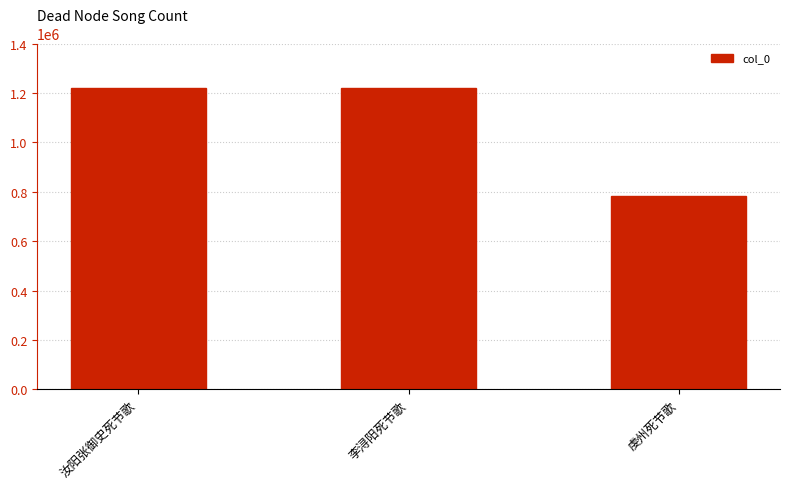

The chart shows a value of 392810 at 汝阳张御史死节歌. True or false?

False